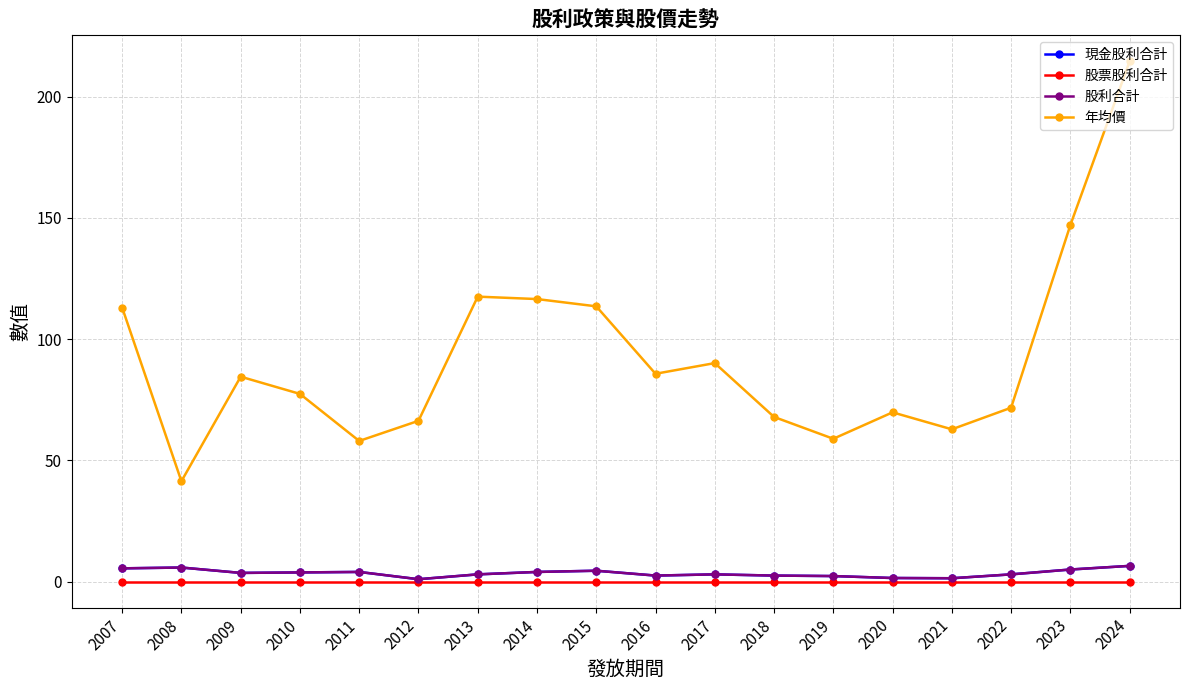

Which series has the largest total across all categories?

年均價